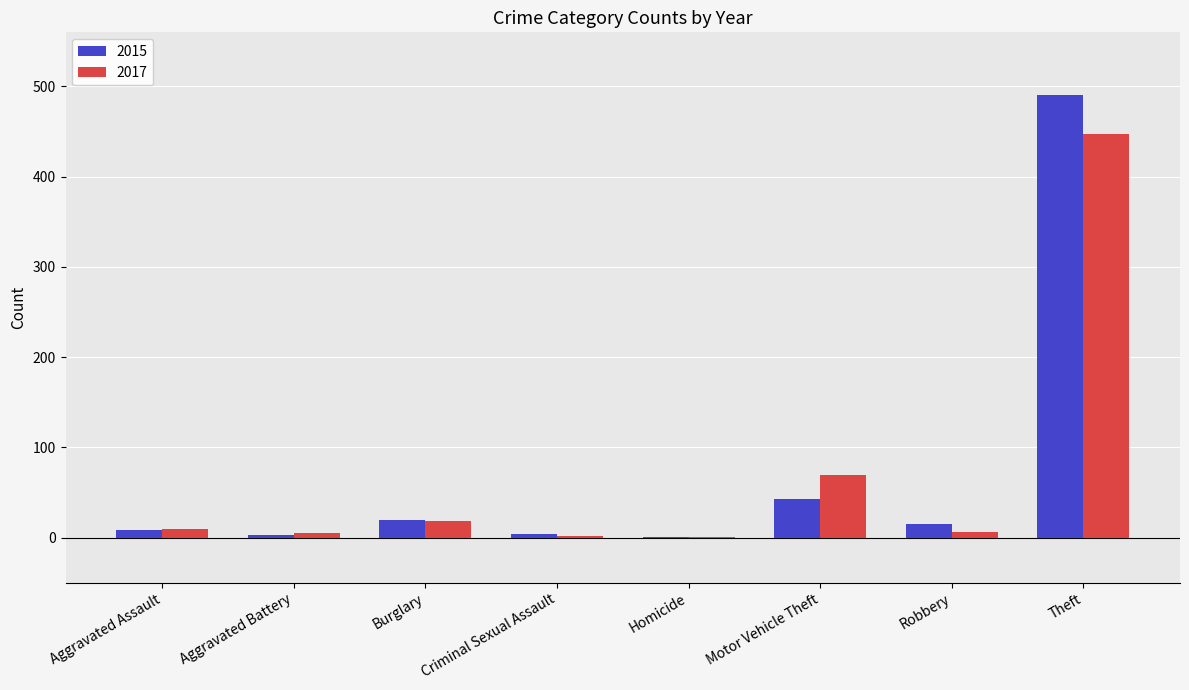

Which category has the highest value across all series?

Theft